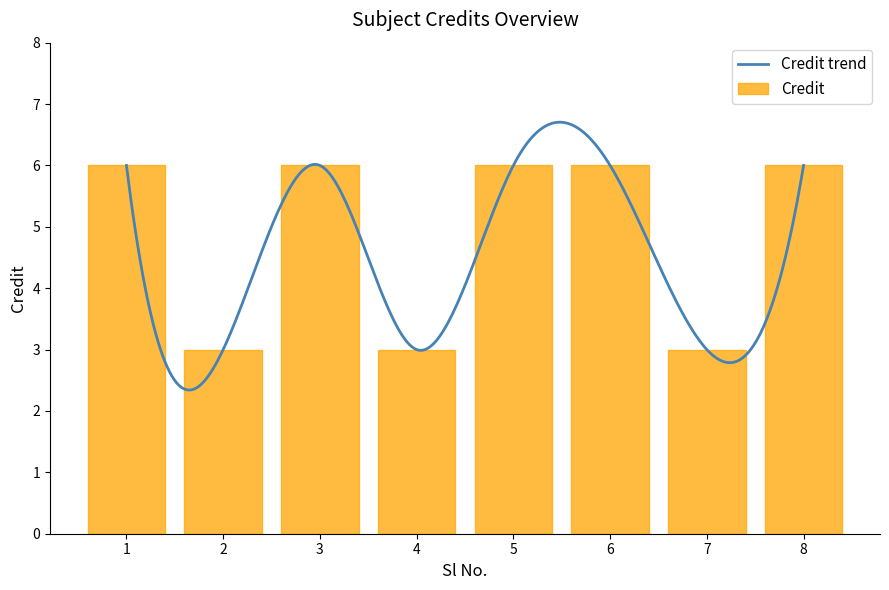

The chart shows a value of 3 at 2. True or false?

True